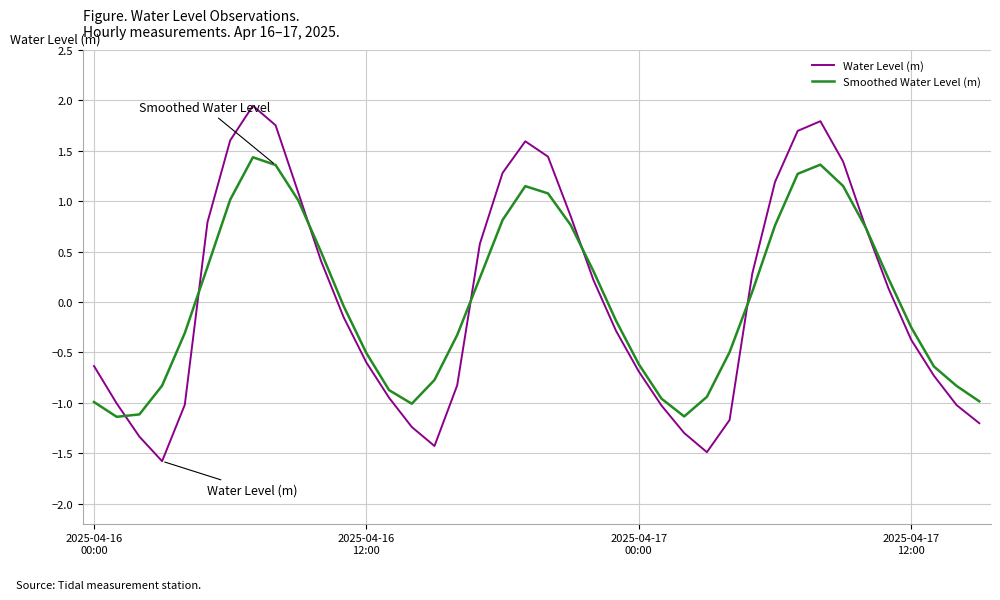

Which series has the largest range (max minus min)?

Water Level (m)